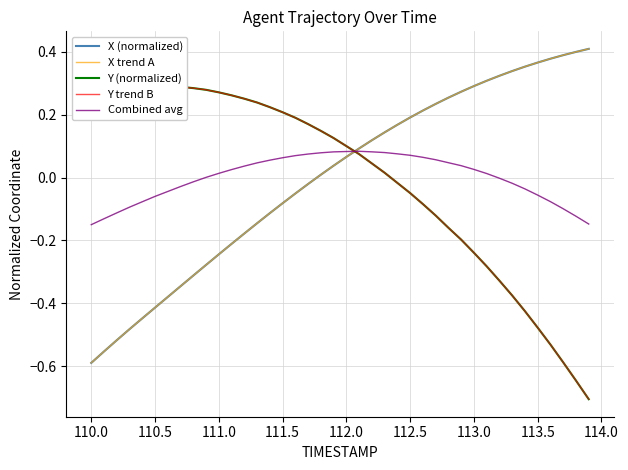

What is the difference between the maximum and minimum values in the Combined avg series?

0.2